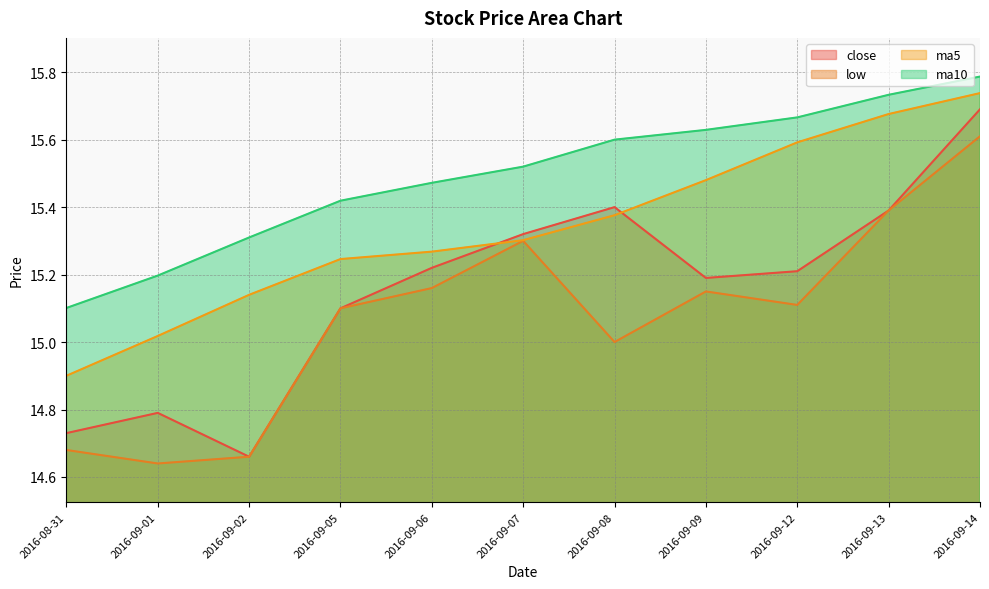

True or false: ma5 and ma10 cross at least once.

False